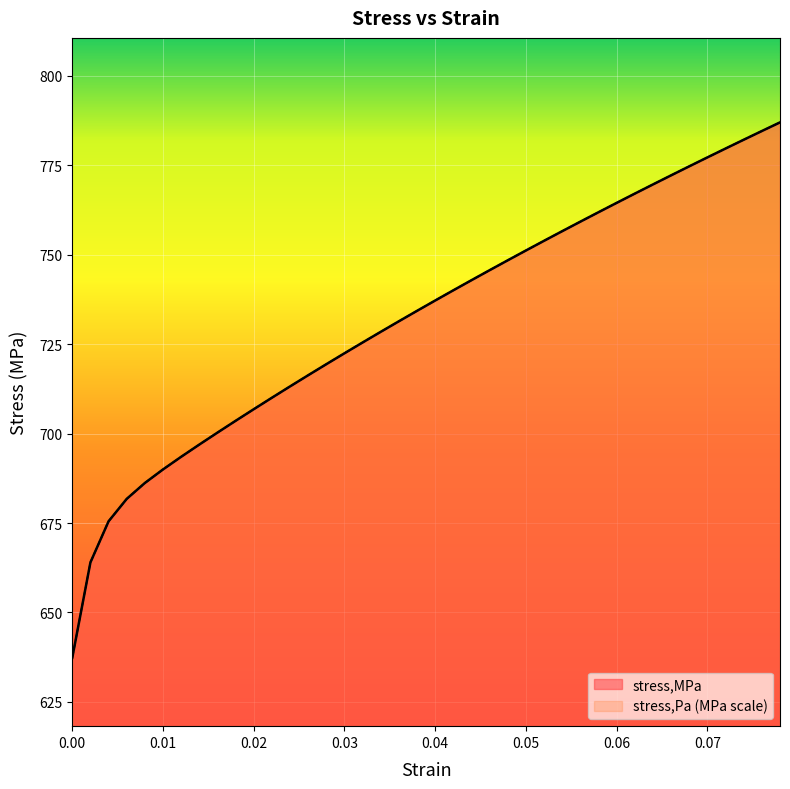

What position from the left is 0.04?

21